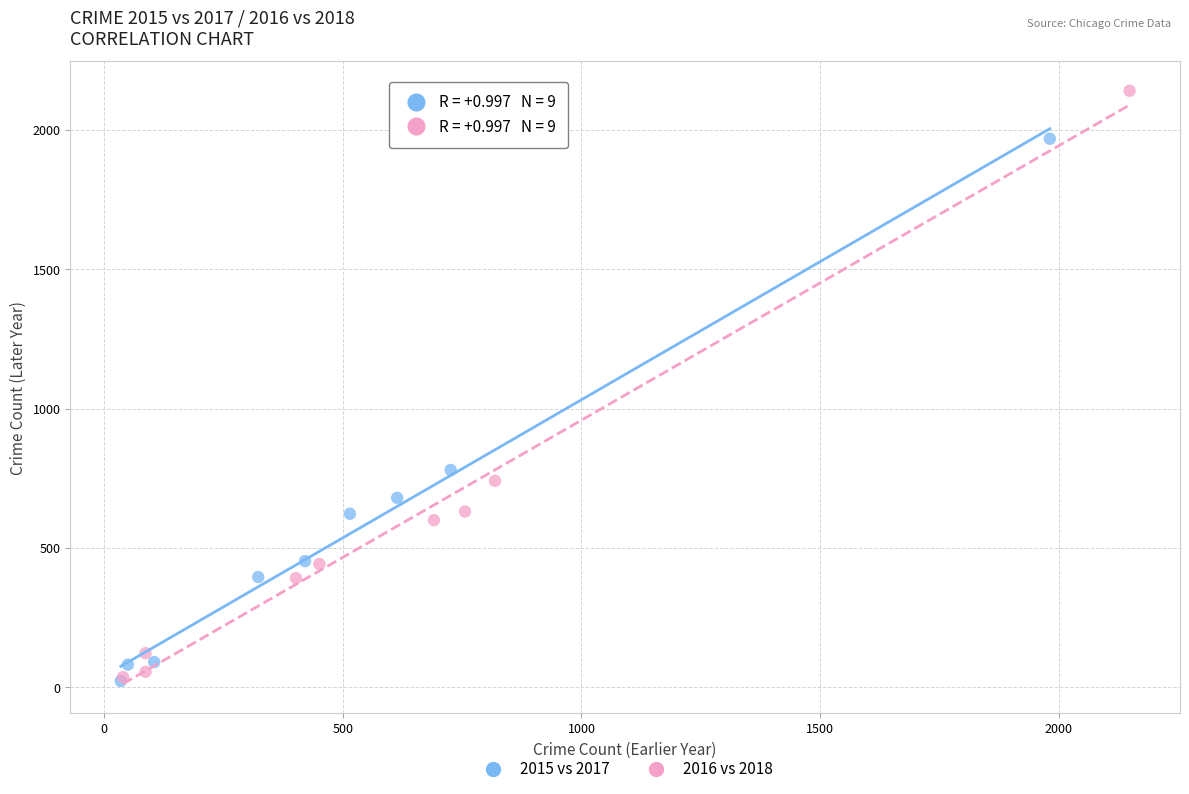

What are all the series names shown in the legend?

2015 vs 2017, 2016 vs 2018